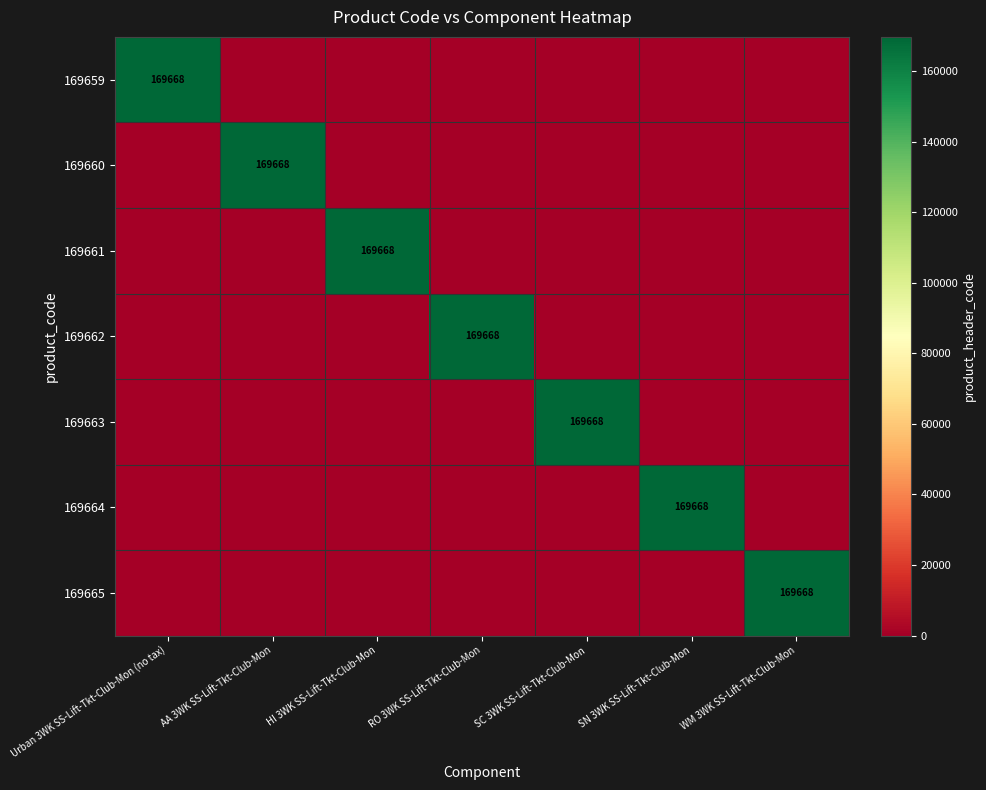

True or false: 169664 has a value of 169668 at SN 3WK SS-Lift-Tkt-Club-Mon.

True